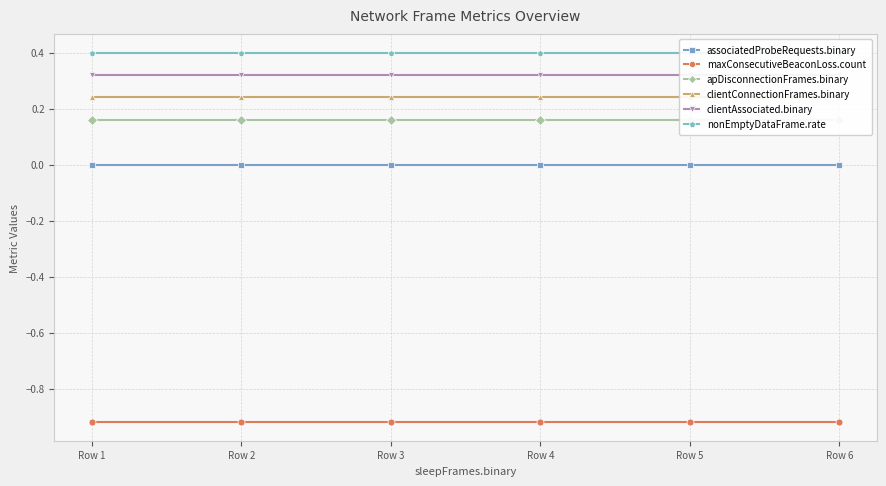

Reading right to left, what are all the values shown in this chart?

associatedProbeRequests.binary: 0.0	0.0	0.0	0.0	0.0	0.0
maxConsecutiveBeaconLoss.count: -0.9	-0.9	-0.9	-0.9	-0.9	-0.9
apDisconnectionFrames.binary: 0.2	0.2	0.2	0.2	0.2	0.2
clientConnectionFrames.binary: 0.2	0.2	0.2	0.2	0.2	0.2
clientAssociated.binary: 0.3	0.3	0.3	0.3	0.3	0.3
nonEmptyDataFrame.rate: 0.4	0.4	0.4	0.4	0.4	0.4